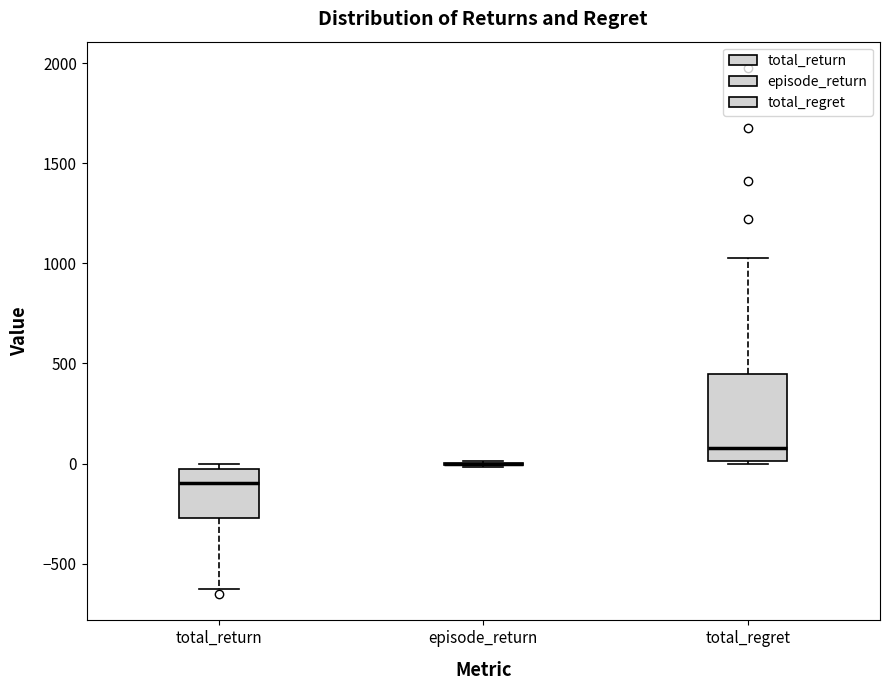

Where does the median line of the box for total_return sit on the y-axis? The values are not printed on the chart, so give them approximately, as read against the axis.

-100